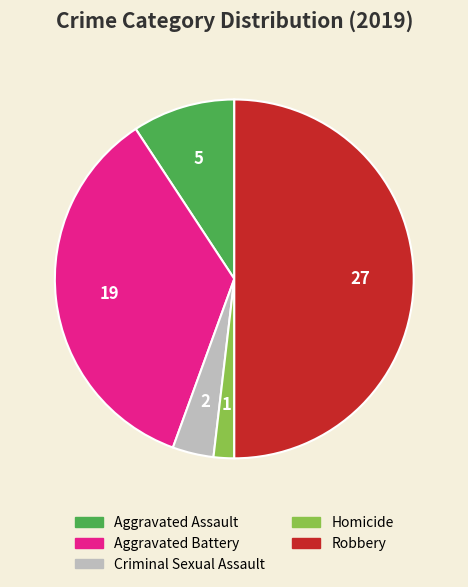

Combined, do Aggravated Assault and Robbery account for over 50%?

Yes